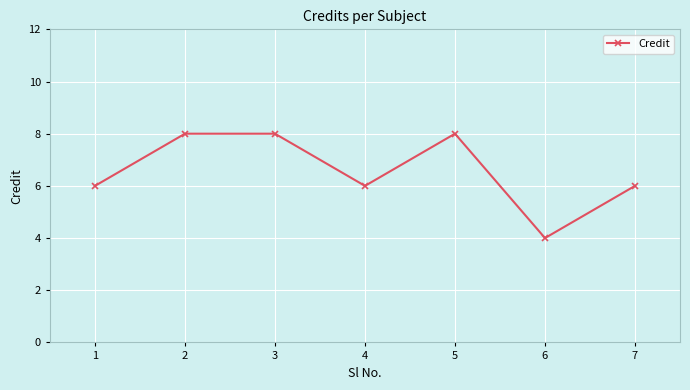

Reading left to right, extract all data points from this chart.

6	8	8	6	8	4	6